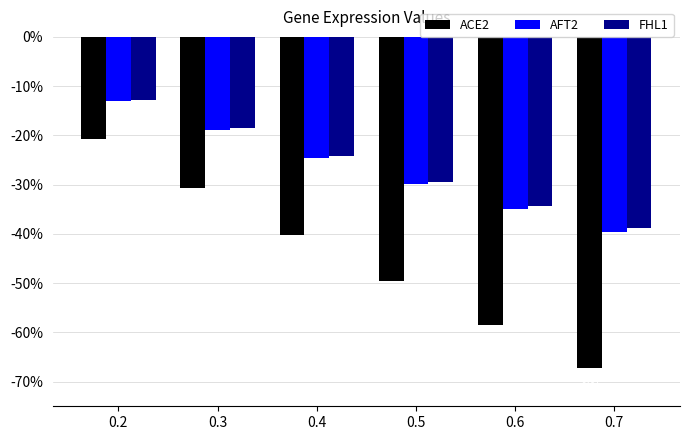

Does the chart contain stacked bars?

No